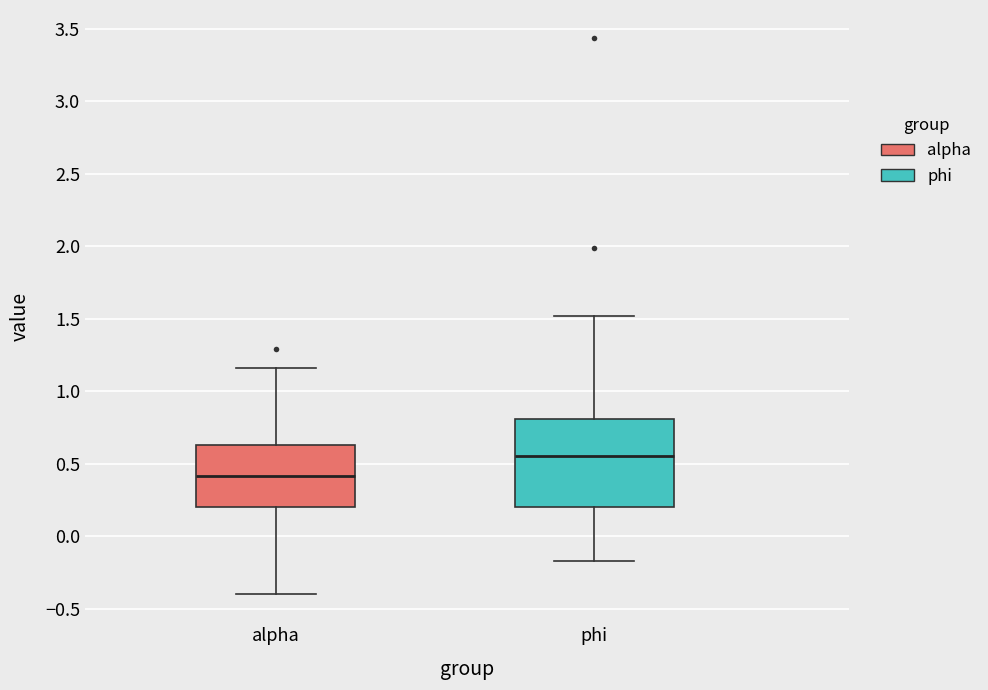

Which box is the tallest, from its lower edge to its upper edge?

phi